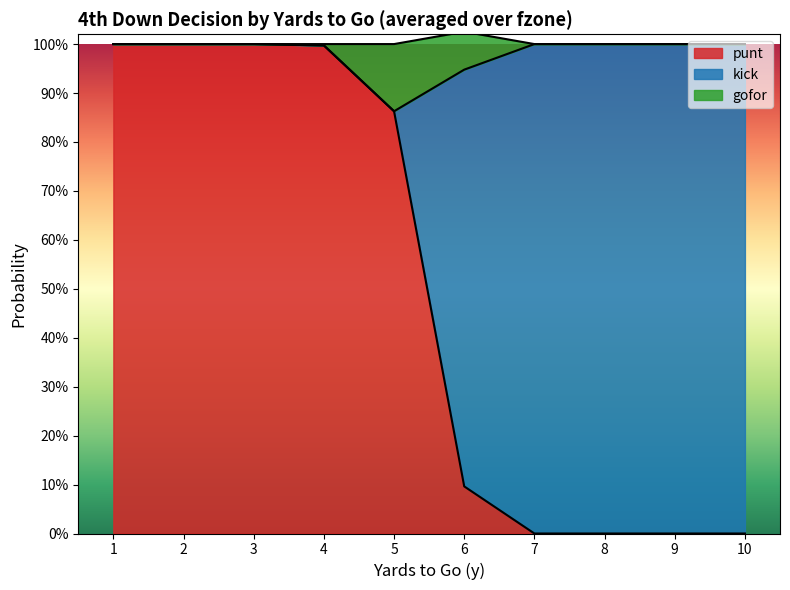

Which series changed the most between 4 and 9?

punt